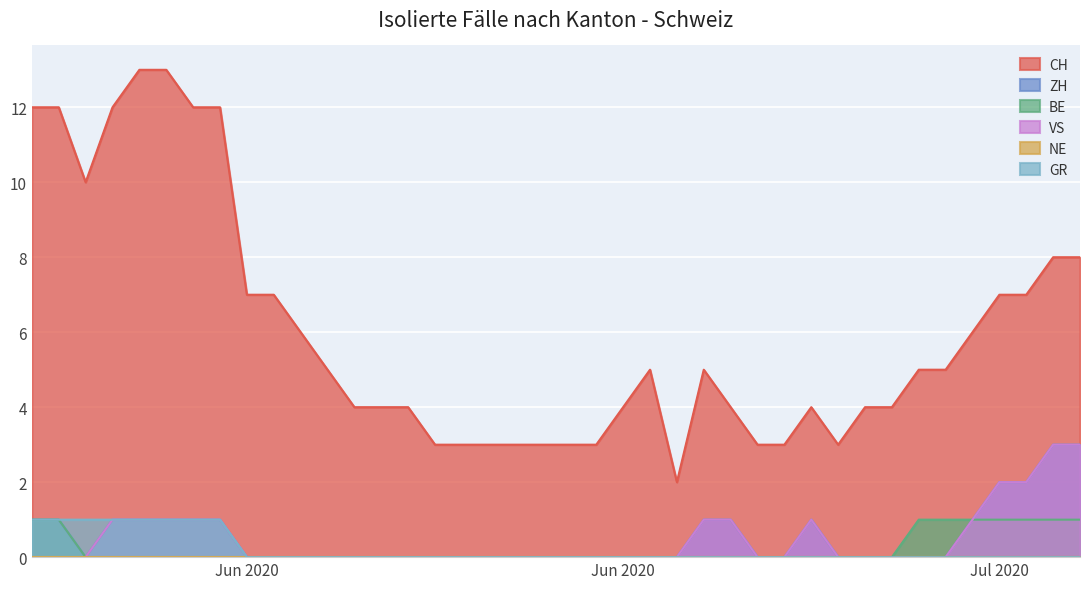

What is the difference between the CH values at 2020-06-07 and 2020-06-28?

9